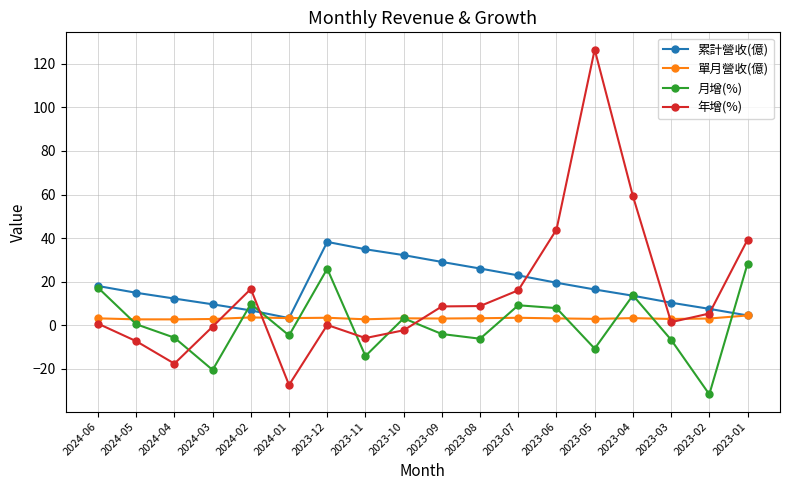

Is the value of 單月營收(億) at 2024-05 greater than the value of 月增(%) at 2023-09?

Yes